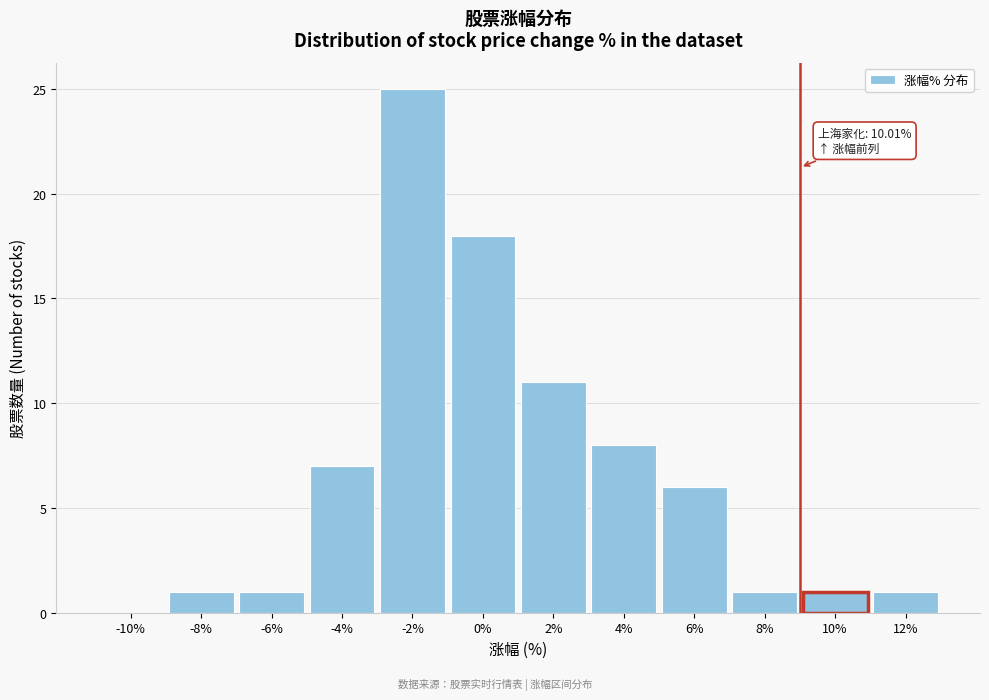

Reading left to right, transcribe all the data shown in this chart.

-10%=0	-8%=1	-6%=1	-4%=7	-2%=25	0%=18	2%=11	4%=8	6%=6	8%=1	10%=1	12%=1